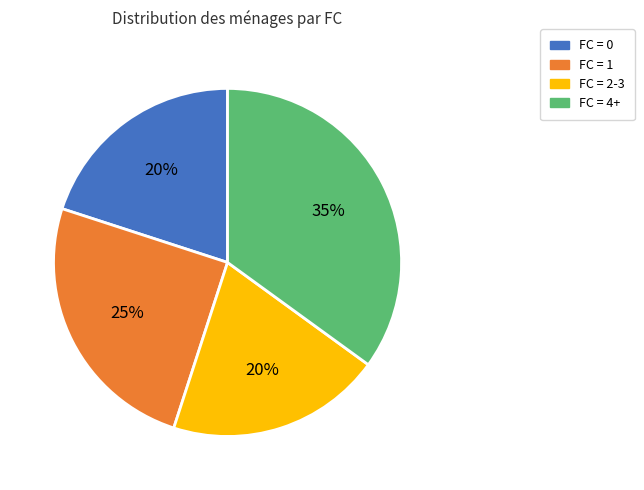

Is there any slice that represents more than half of the pie?

No